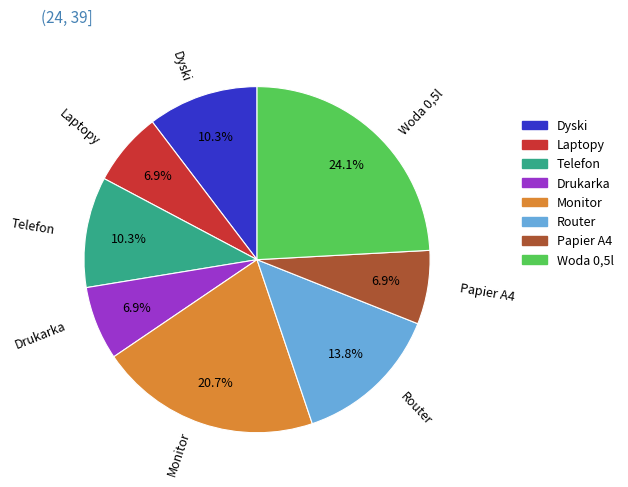

How many segments does this pie chart have?

8